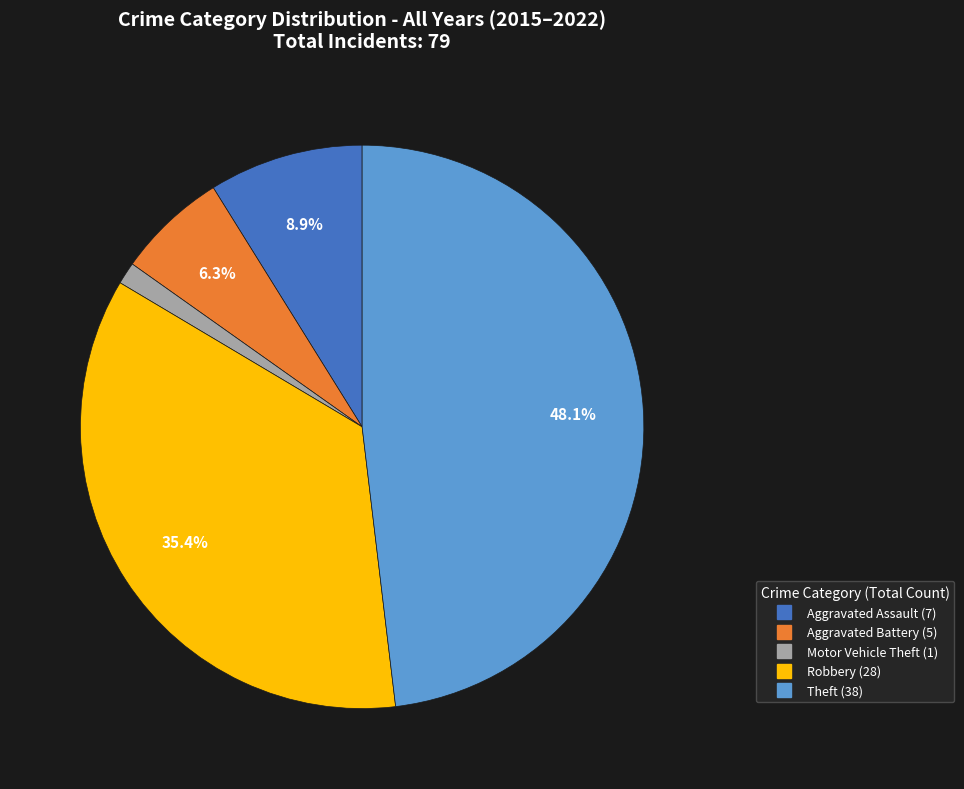

Rank the categories by value from lowest to highest.

Motor Vehicle Theft, Aggravated Battery, Aggravated Assault, Robbery, Theft